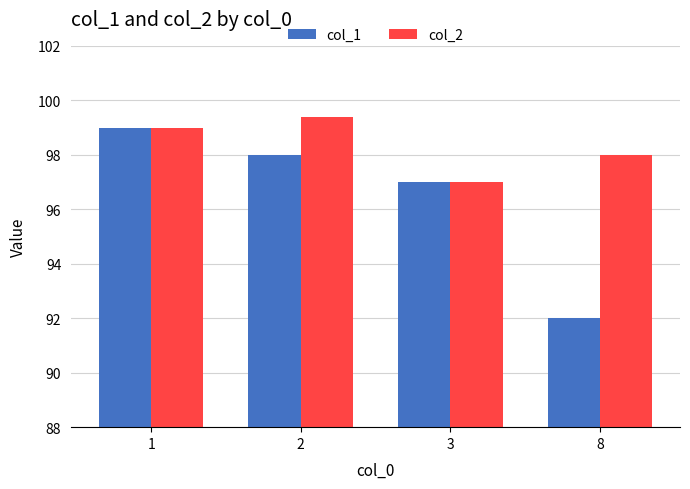

Reading left to right, what are all the values shown in this chart?

col_1: 1=99.0	2=98.0	3=97.0	8=92.0
col_2: 1=99.0	2=99.4	3=97.0	8=98.0